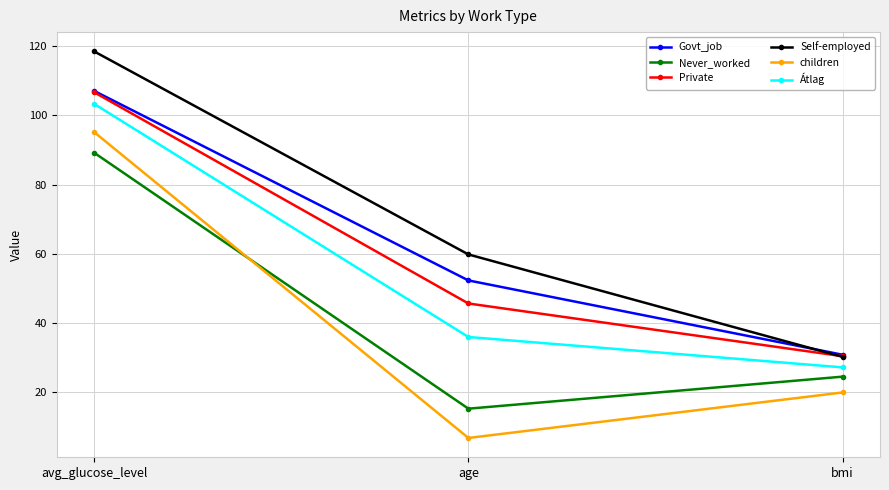

What is the label of the 3rd point from the right?

avg_glucose_level